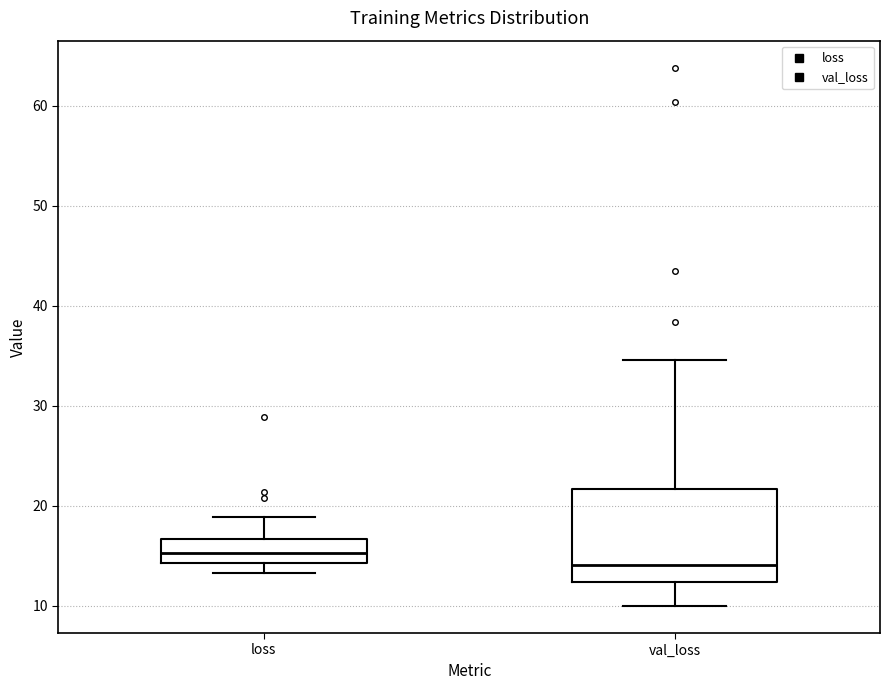

Reading left to right, read every box against the y-axis: the position of its median line, the range the box covers, and the ends of its whiskers. The values are not printed on the chart, so give them approximately, as read against the axis.

loss: median 15, box 14 to 17, whiskers 13 to 19
val_loss: median 14, box 12 to 22, whiskers 10 to 35